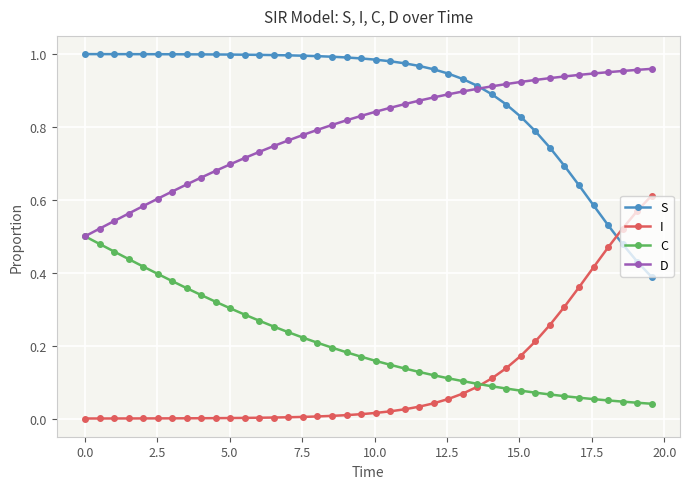

How many times do S and D cross each other?

1